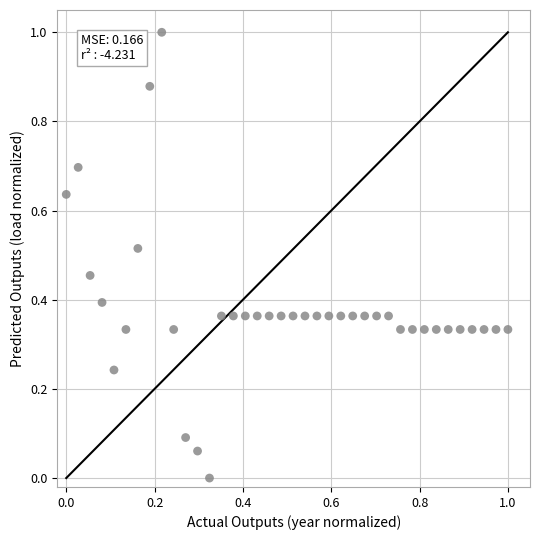

What is the range of Y values (max minus min)?

1.0